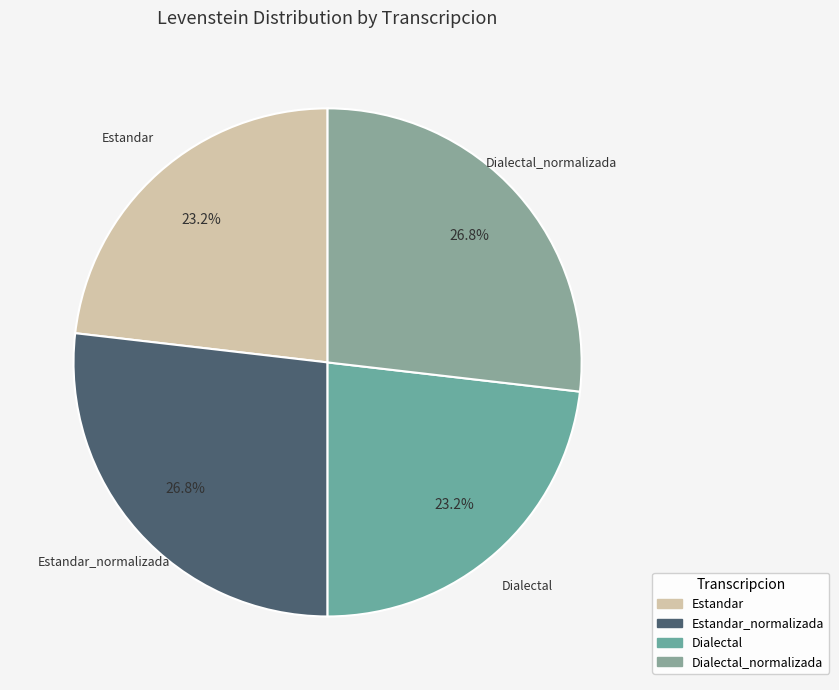

How many slices are in this pie chart?

4